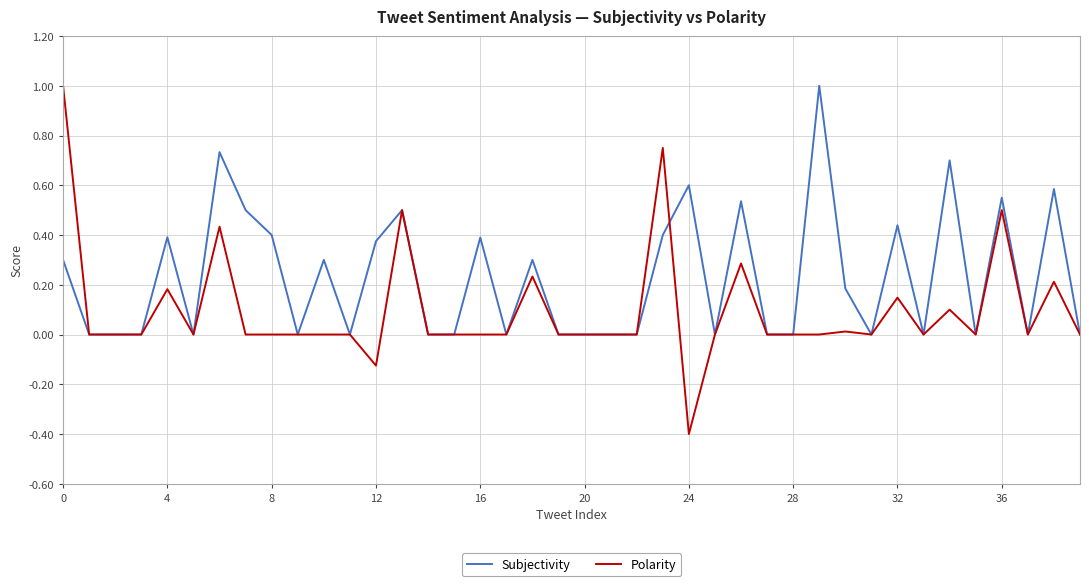

What is the smallest value displayed?

-0.4